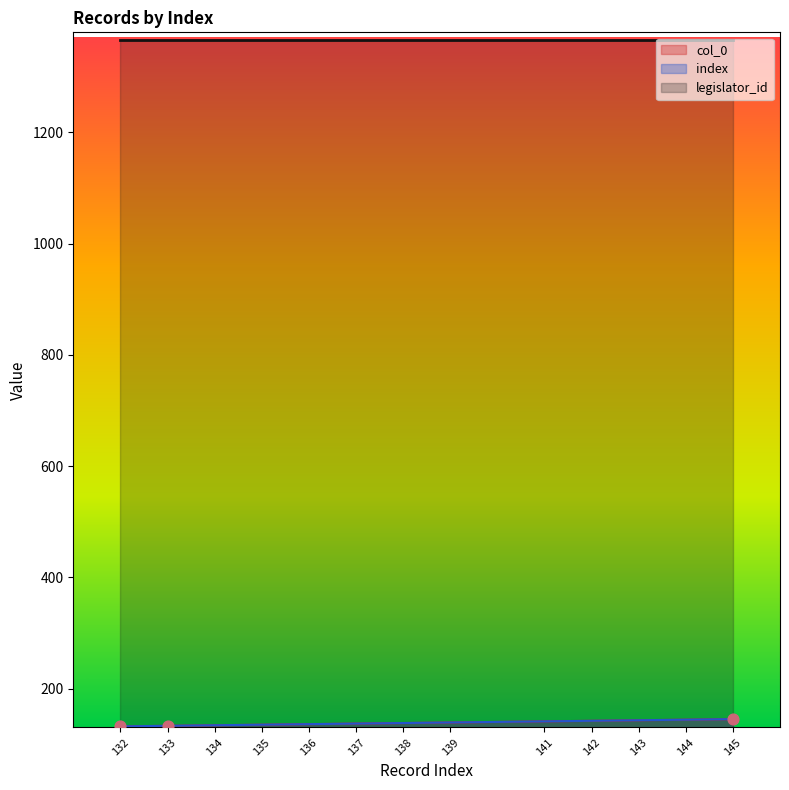

Which series has the largest total across all categories?

col_0